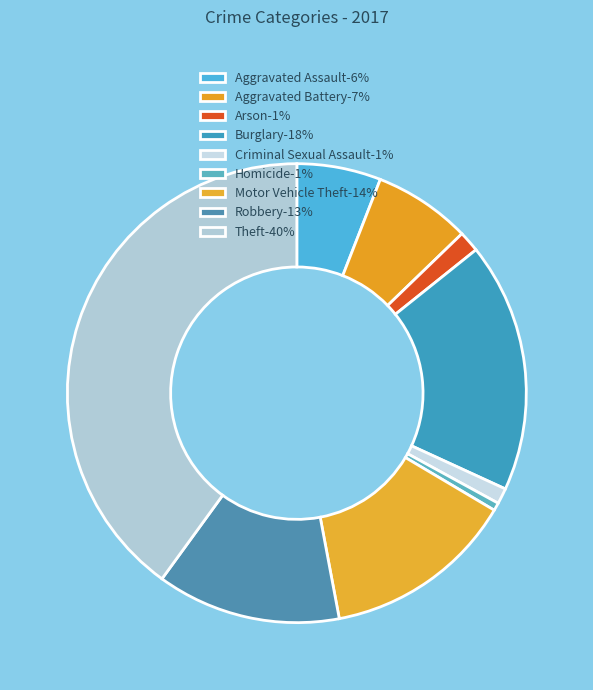

Does any single category account for the majority?

No